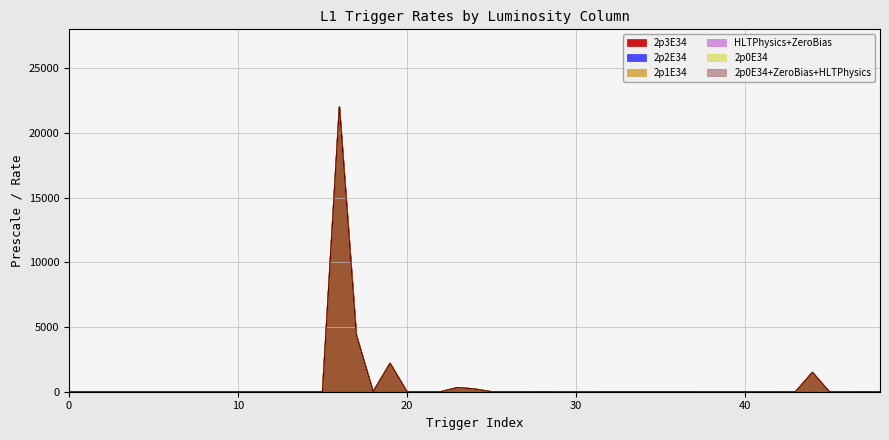

Does the chart have visible grid lines?

Yes